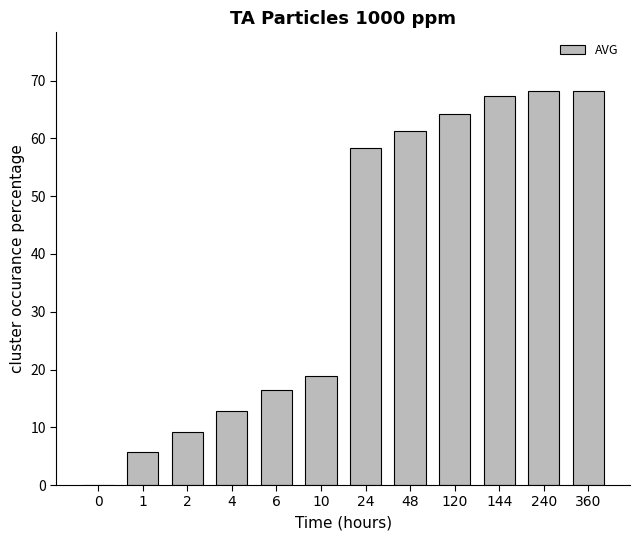

What is the sum of the values at 4 and 6?

29.2